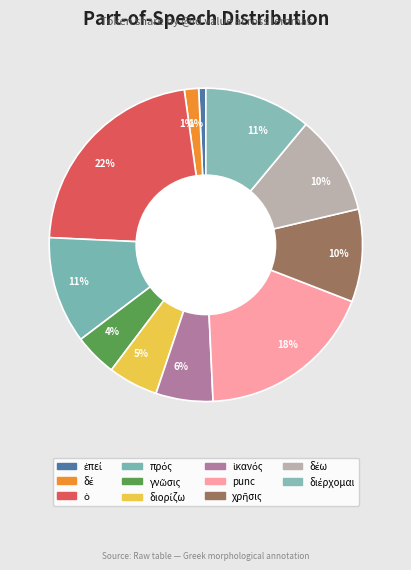

How many segments does this pie chart have?

11